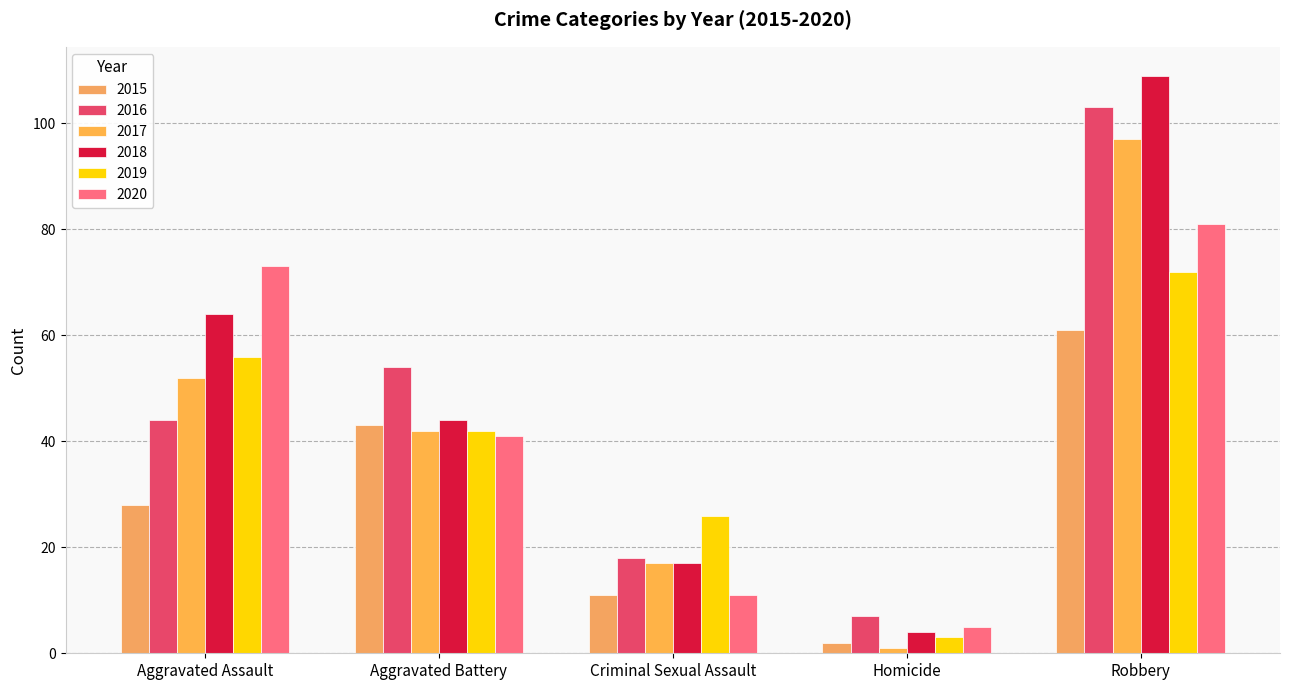

True or false: 2017 has a value of 22 at Aggravated Assault.

False